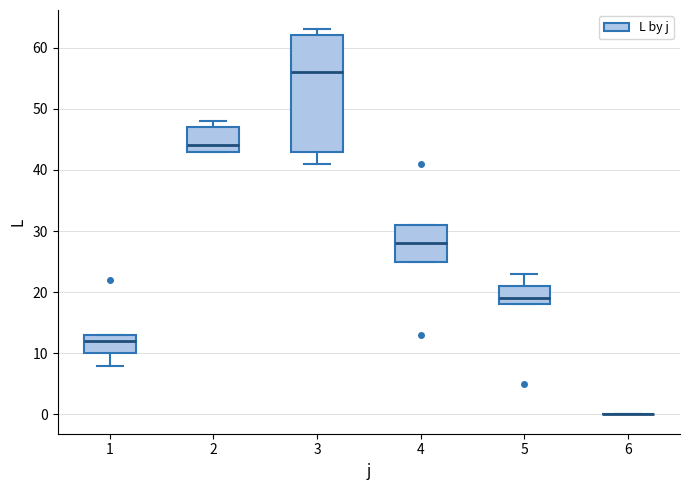

Reading left to right, transcribe this box plot: for each box, give where its median line is, the range the box spans, and where its two whiskers end, as read against the y-axis. The values are not printed on the chart, so give them approximately, as read against the axis.

1: median 12, box 10 to 13, whiskers 8 to 13
2: median 44, box 43 to 47, whiskers 43 to 48
3: median 56, box 43 to 62, whiskers 41 to 63
4: median 28, box 25 to 31, whiskers 25 to 31
5: median 19, box 18 to 21, whiskers 18 to 23
6: box collapsed to a line at 0, whiskers 0 to 0